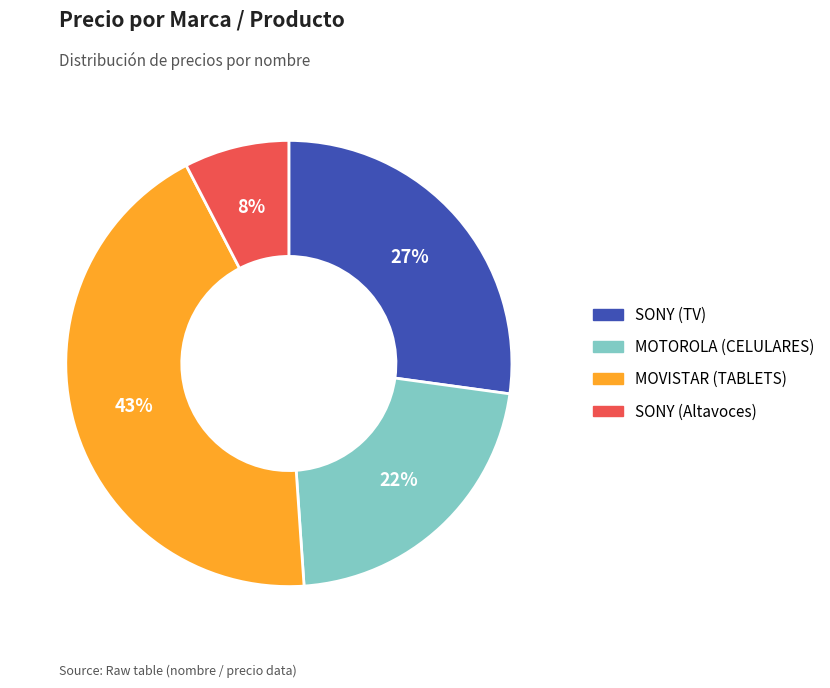

To the nearest percent, what is the difference between the SONY (Altavoces) and MOTOROLA (CELULARES) slice percentages?

14%